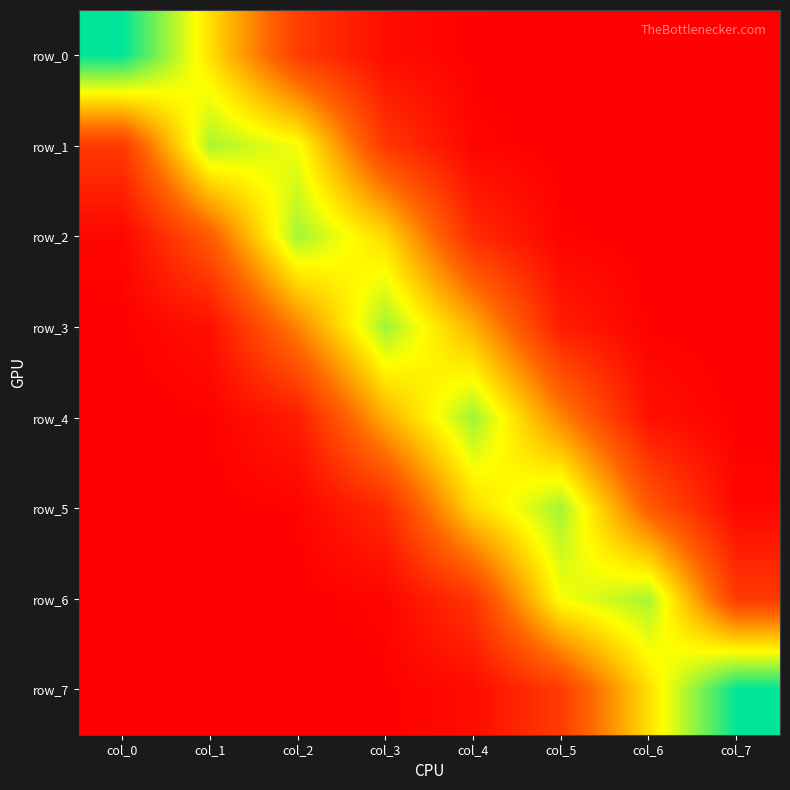

Which series has the largest total across all categories?

row_2